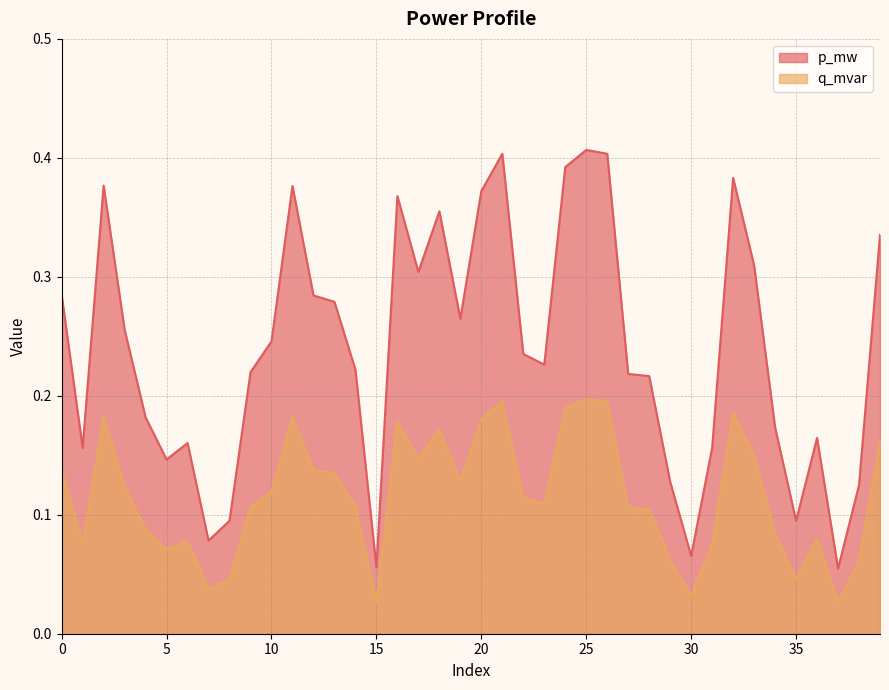

What is the difference between the second highest and second lowest values in the q_mvar series?

0.3